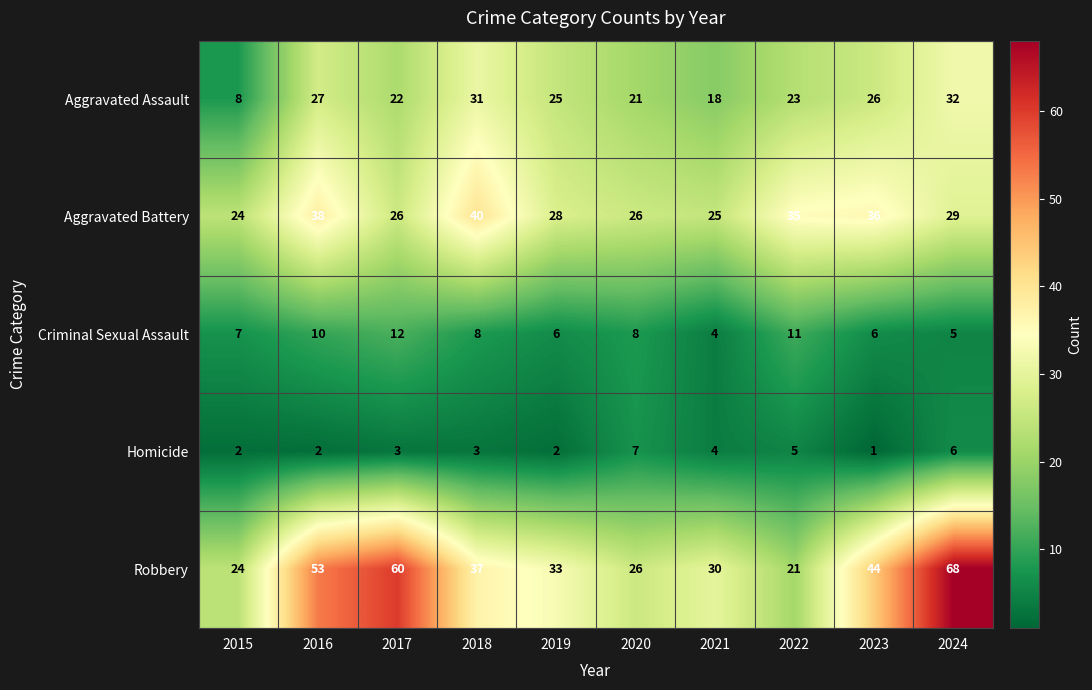

What is the difference between the maximum and minimum values in the Homicide series?

6